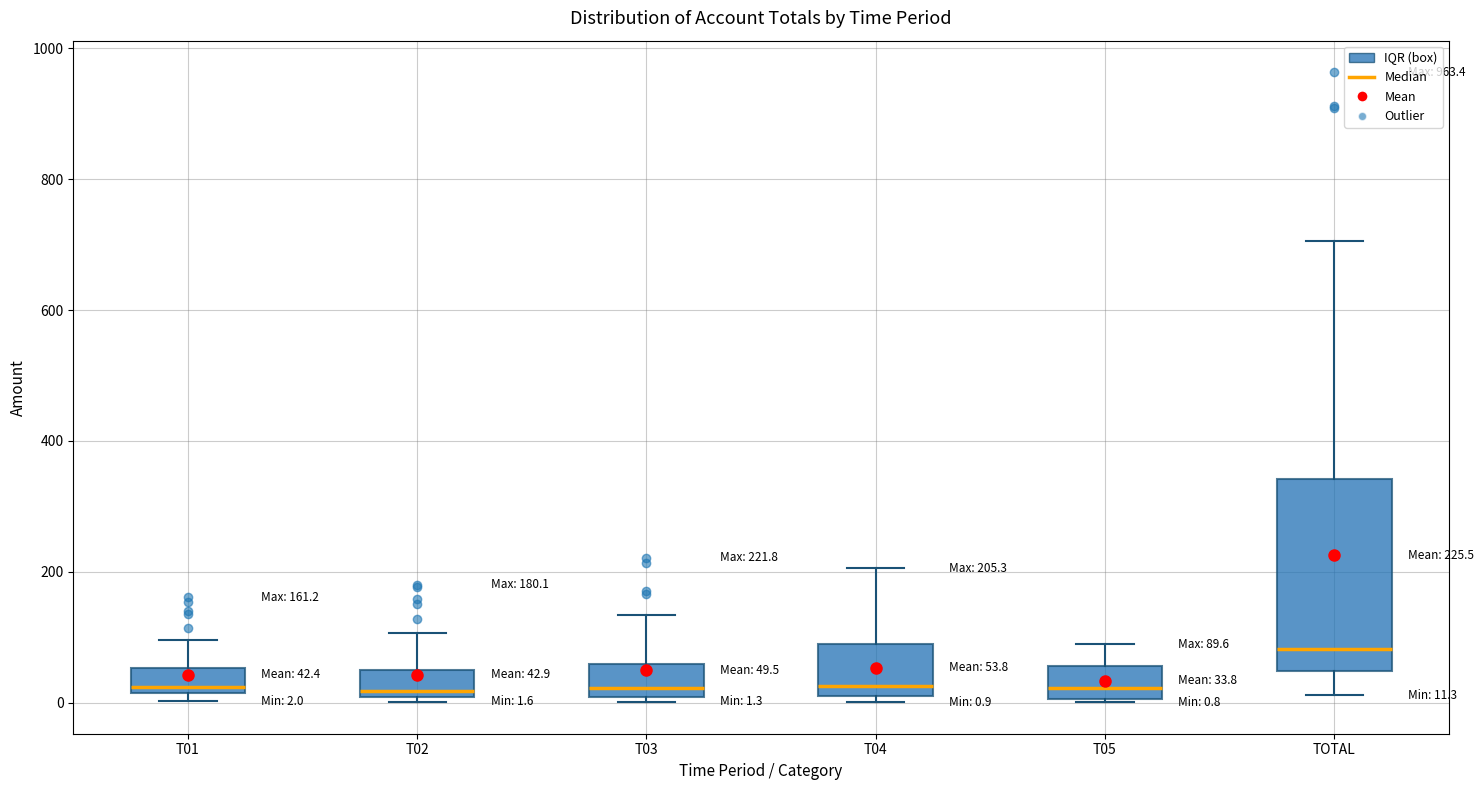

Which box is the tallest, from its lower edge to its upper edge?

TOTAL